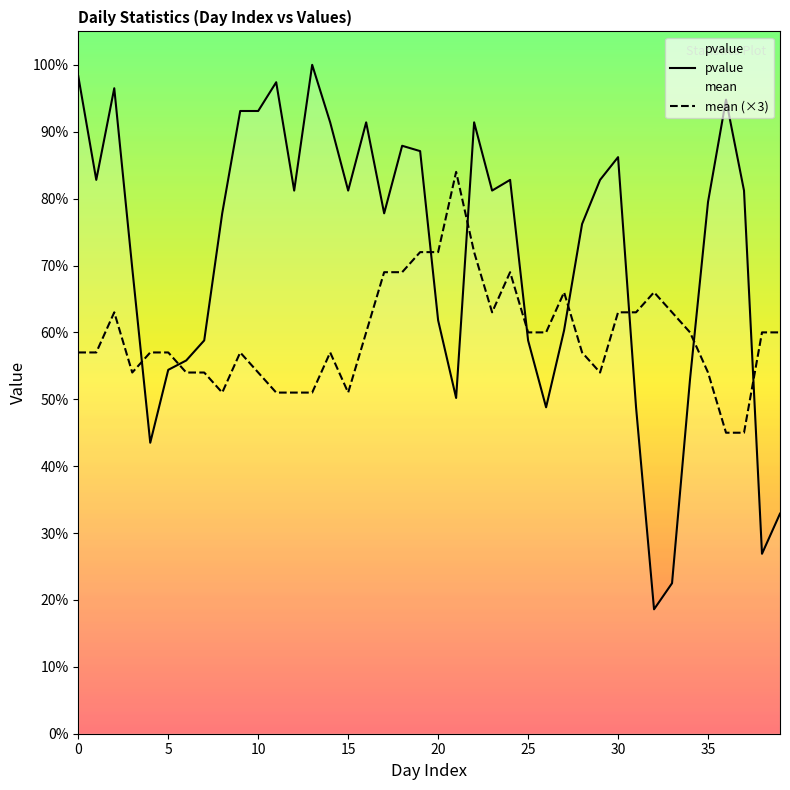

What is the difference between the maximum and minimum values in the pvalue series?

0.8